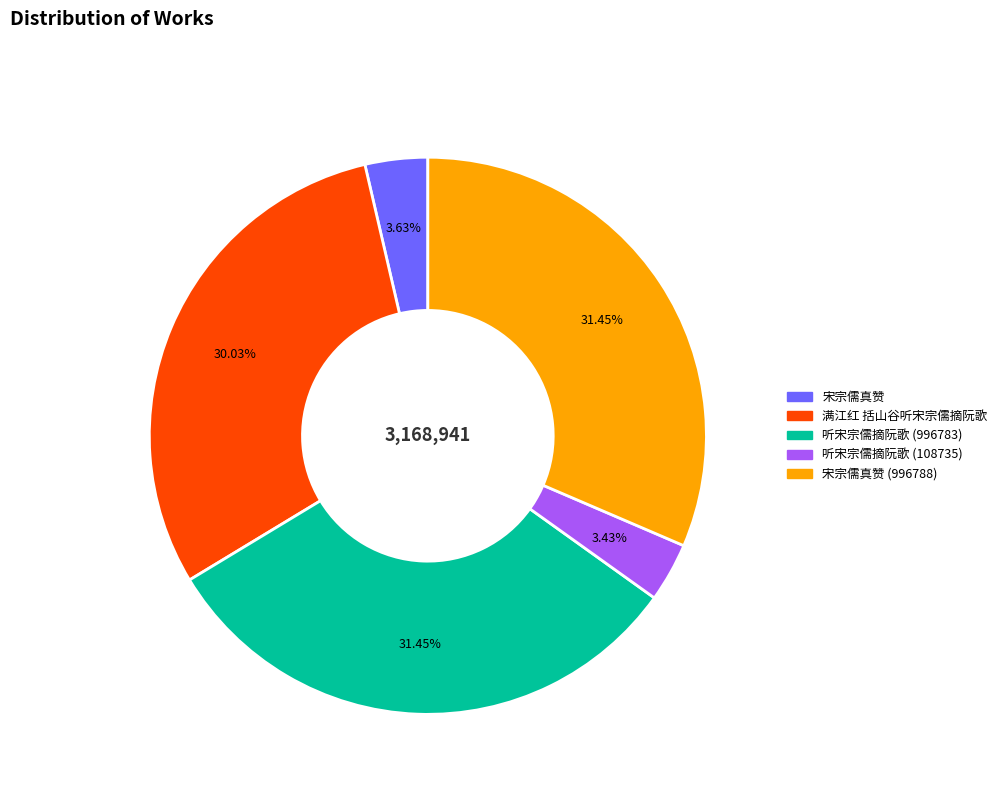

Combined, do 听宋宗儒摘阮歌 (996783) and 宋宗儒真赞 (996788) account for over 50%?

Yes